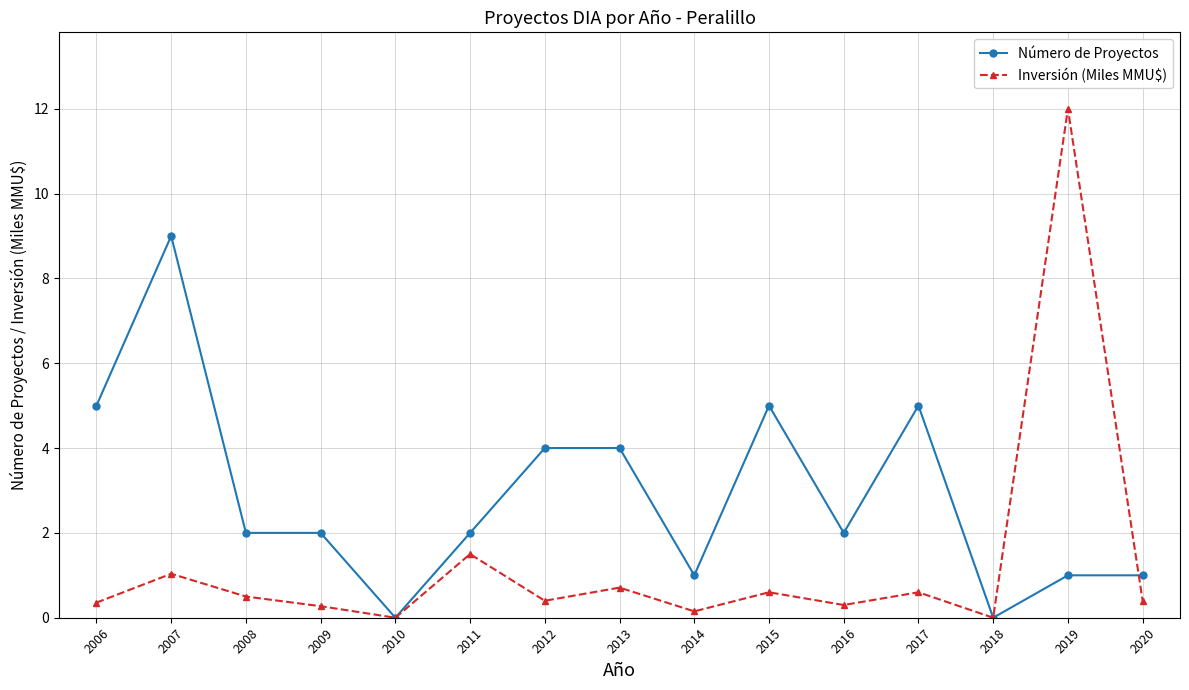

True or false: Inversión (Miles MMU$) has a value of 0.1 at 2014.

True